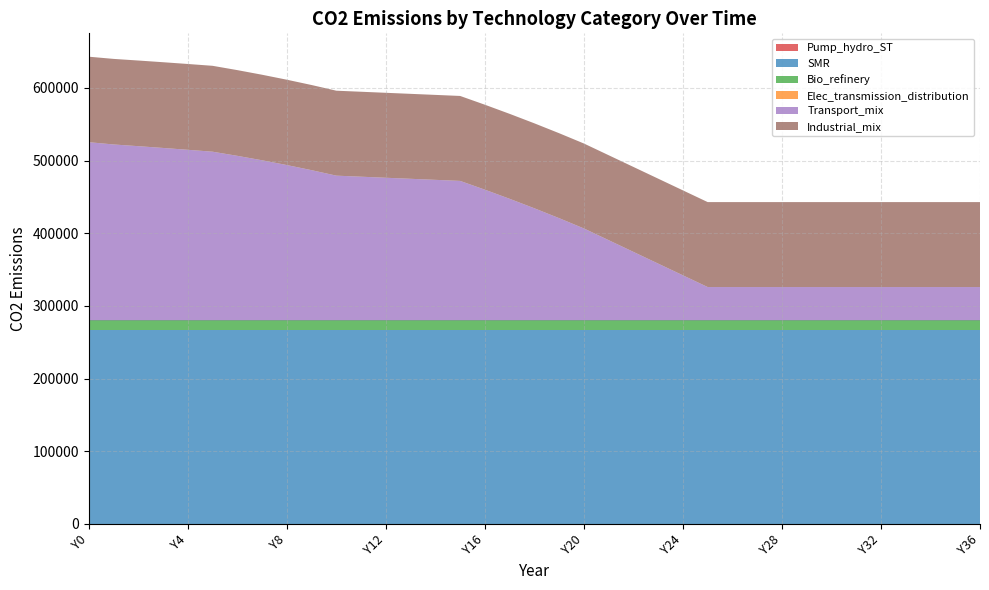

Reading right to left, extract all data points from this chart.

Pump_hydro_ST: 0.0	0.0	0.0	0.0	0.0	0.0	0.0	0.0	0.0	0.0	0.0	0.0	0.0	0.0	0.0	0.0	0.0	0.0	0.0	0.0	0.0	0.0	0.0	0.0	0.0	0.0	0.0	0.0	0.0	0.0	0.0	0.0	0.0	0.0	0.0	0.0	0.0
SMR: 267390.0	267390.0	267390.0	267390.0	267390.0	267390.0	267390.0	267390.0	267390.0	267390.0	267390.0	267390.0	267390.0	267390.0	267390.0	267390.0	267390.0	267390.0	267390.0	267390.0	267390.0	267390.0	267390.0	267390.0	267390.0	267390.0	267390.0	267390.0	267390.0	267390.0	267390.0	267390.0	267390.0	267390.0	267390.0	267390.0	267390.0
Bio_refinery: 12762.9	12762.9	12762.9	12762.9	12762.9	12762.9	12762.9	12762.9	12762.9	12762.9	12762.9	12762.9	12762.9	12762.9	12762.9	12762.9	12762.9	12762.9	12762.9	12762.9	12762.9	12762.9	12762.9	12762.9	12762.9	12762.9	12762.9	12762.9	12762.9	12762.9	12762.9	12762.9	12762.9	12762.9	12762.9	12762.9	12762.9
Elec_transmission_distribution: 0.0	0.0	0.0	0.0	0.0	0.0	0.0	0.0	0.0	0.0	0.0	0.0	0.0	0.0	0.0	0.0	0.0	0.0	0.0	0.0	0.0	0.0	0.0	0.0	0.0	0.0	0.0	0.0	0.0	0.0	0.0	0.0	0.0	0.0	0.0	0.0	0.0
Transport_mix: 45880.9	45880.9	45880.9	45880.9	45880.9	45880.9	45880.9	45880.9	45880.9	45880.9	45880.9	45880.9	62009.0	78137.1	94265.2	110393.3	126521.5	140678.0	154269.2	167328.3	179885.9	191970.4	193414.3	194858.3	196302.2	197746.1	199190.1	206741.5	213789.9	220359.9	226474.6	232155.7	234779.4	237317.4	239765.1	242117.7	245247.5
Industrial_mix: 116921.9	116921.9	116921.9	116921.9	116921.9	116921.9	116921.9	116921.9	116921.9	116921.9	116921.9	116921.9	116921.9	116921.9	116921.9	116921.9	116921.9	116921.9	116921.9	116921.9	116921.9	116921.9	116921.9	116921.9	116921.9	116921.9	116921.9	117190.3	117453.9	117712.8	117967.2	118217.2	118105.8	117994.4	117883.0	117771.7	117660.4